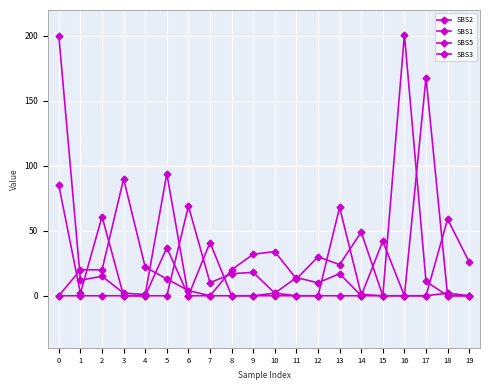

Which has a higher value, 13 or 11?

13